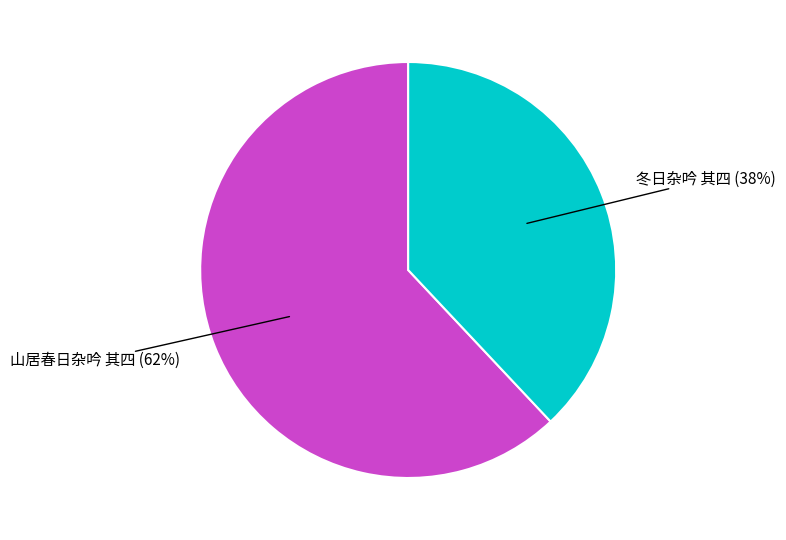

Which slice is the largest?

山居春日杂吟 其四